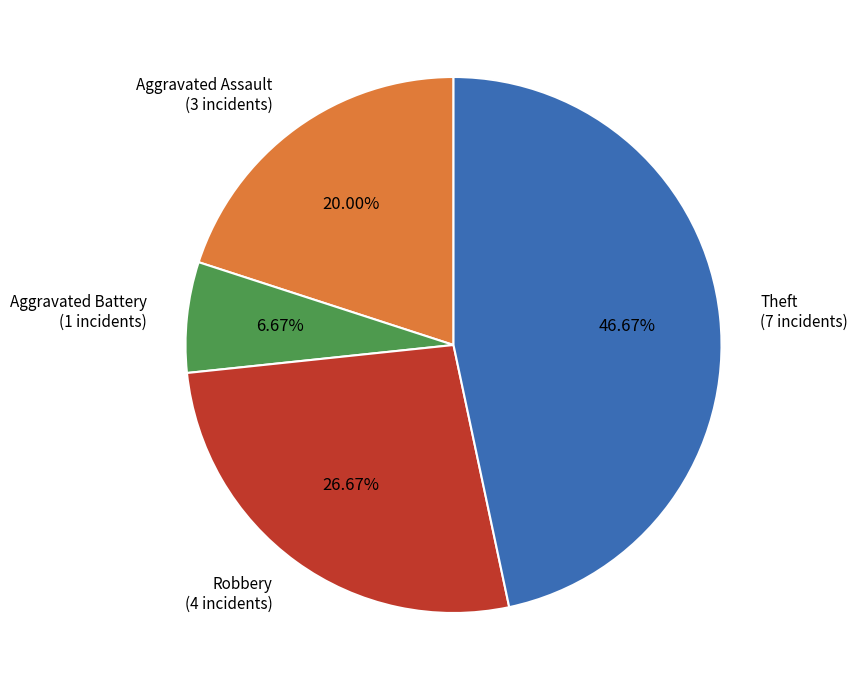

True or false: Aggravated Assault accounts for 20% of the total.

True